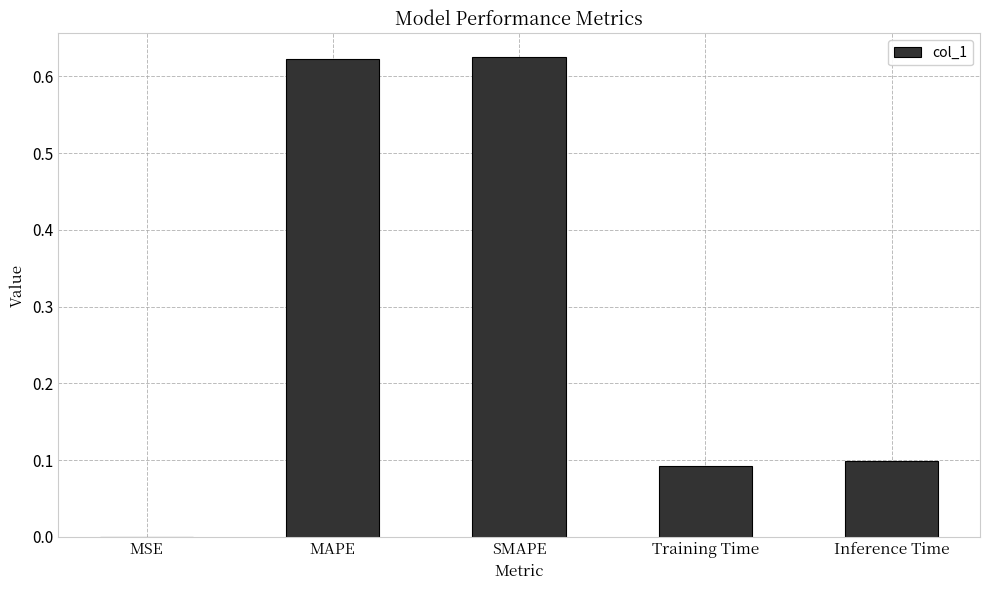

What is the sum of all values?

1.4